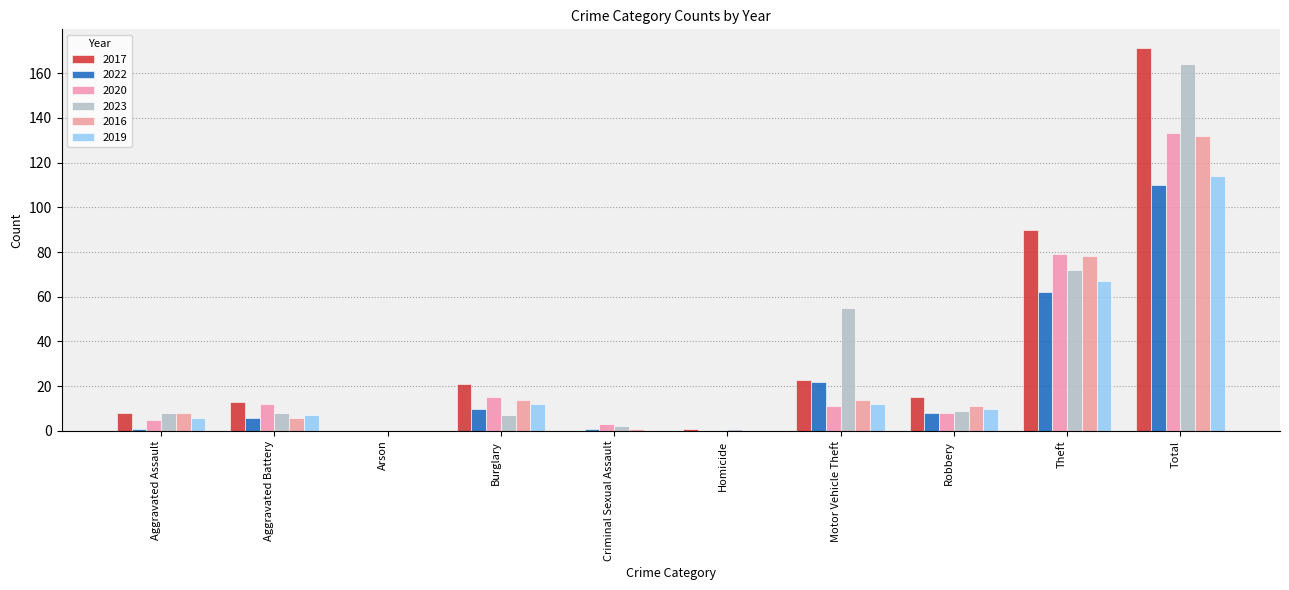

Count the number of categories in the chart.

10